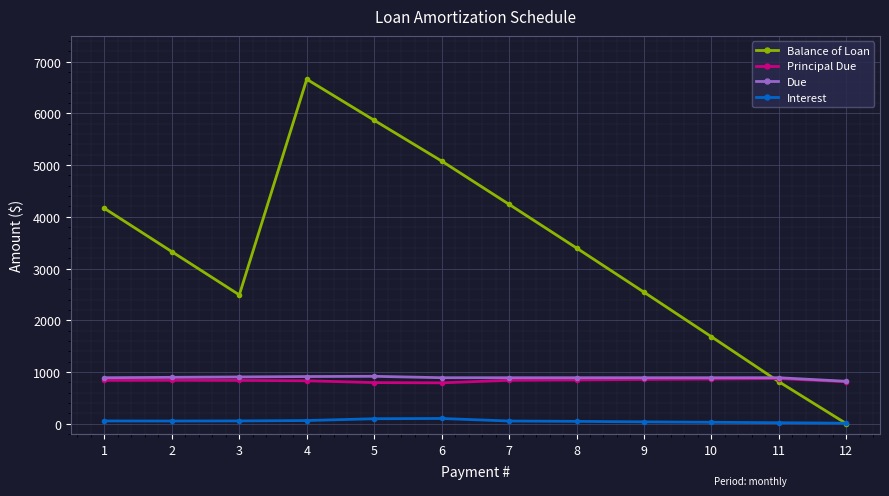

What is the difference between the maximum and minimum values in the Principal Due series?

82.0